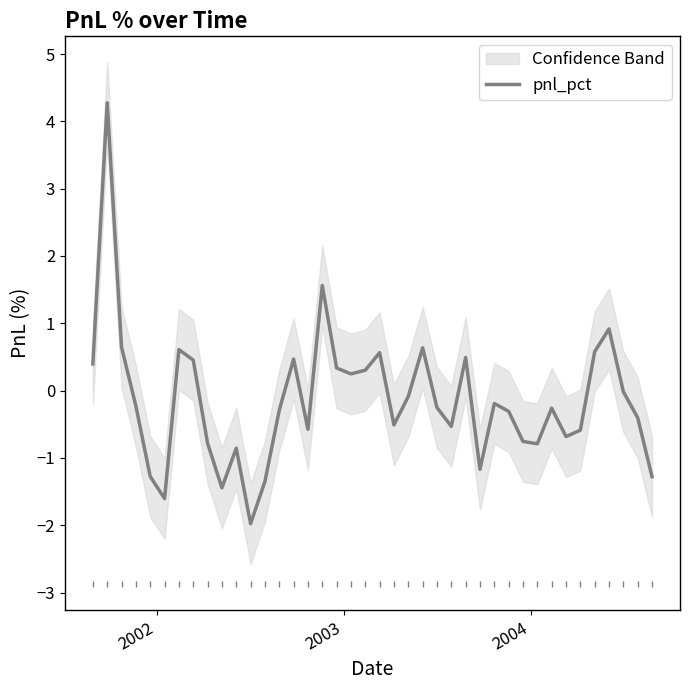

How many interior local peaks (higher than both neighbors) does the data have?

11